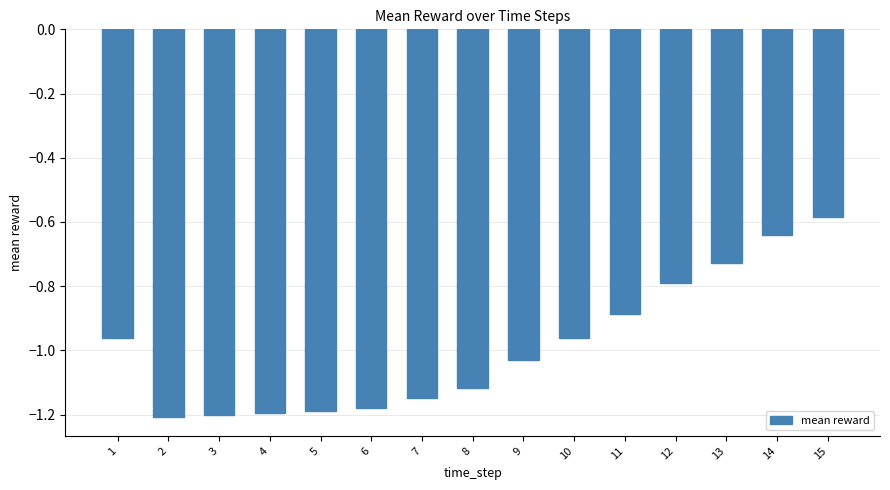

The chart shows a value of -1.3 at 10. True or false?

False